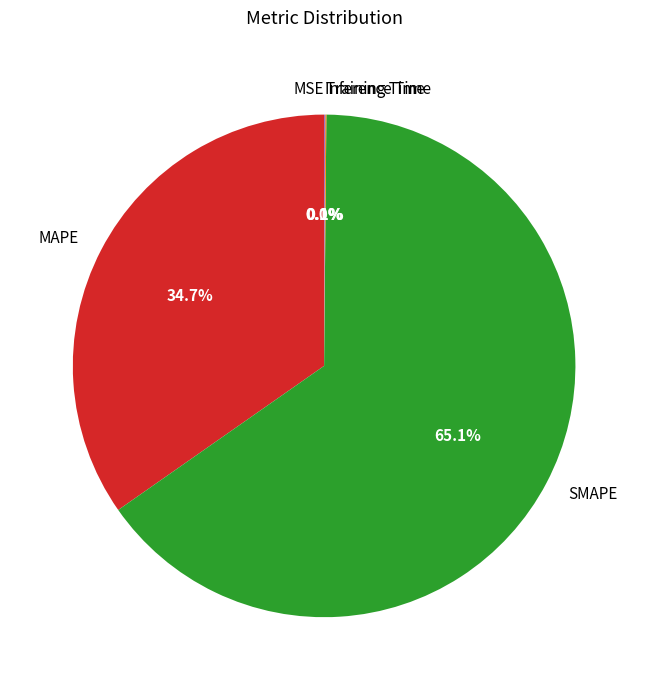

The SMAPE slice represents 79% of the pie. True or false?

False